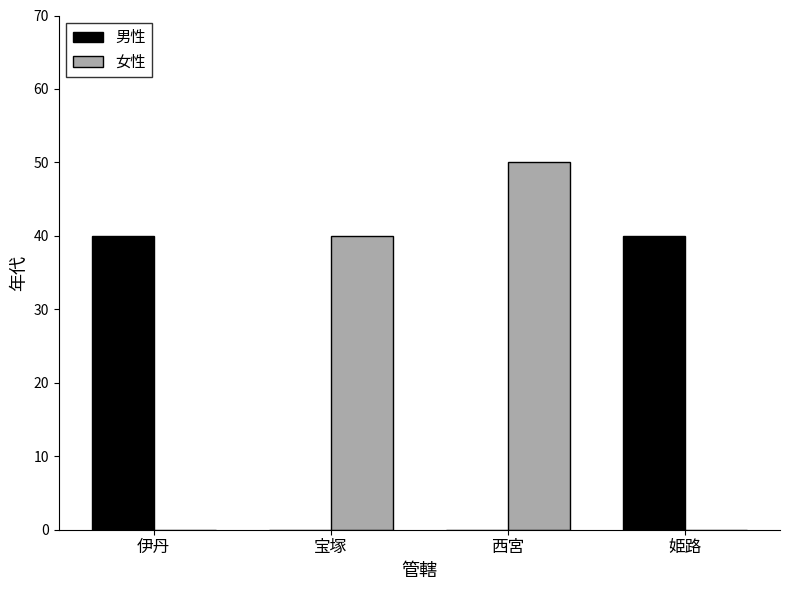

At which category does the chart reach its peak across all series?

西宮